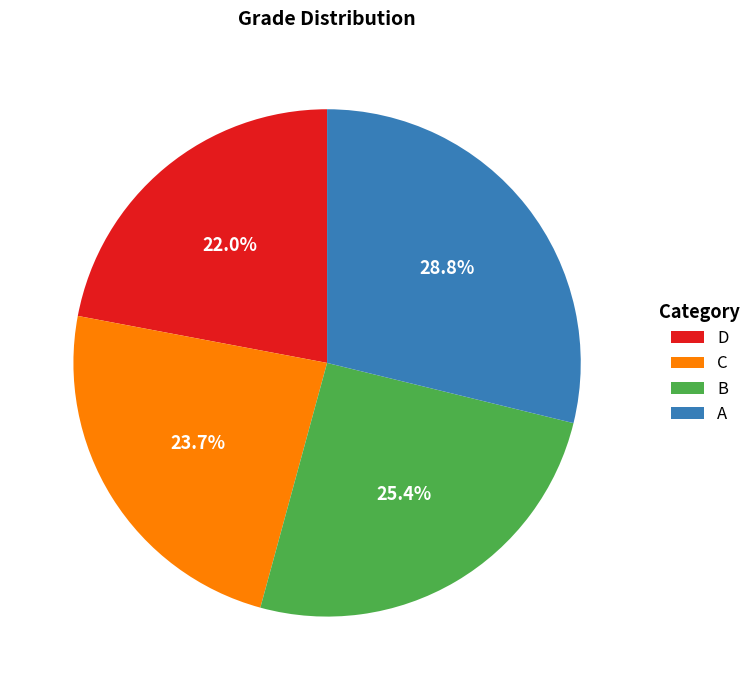

Does any single category account for the majority?

No